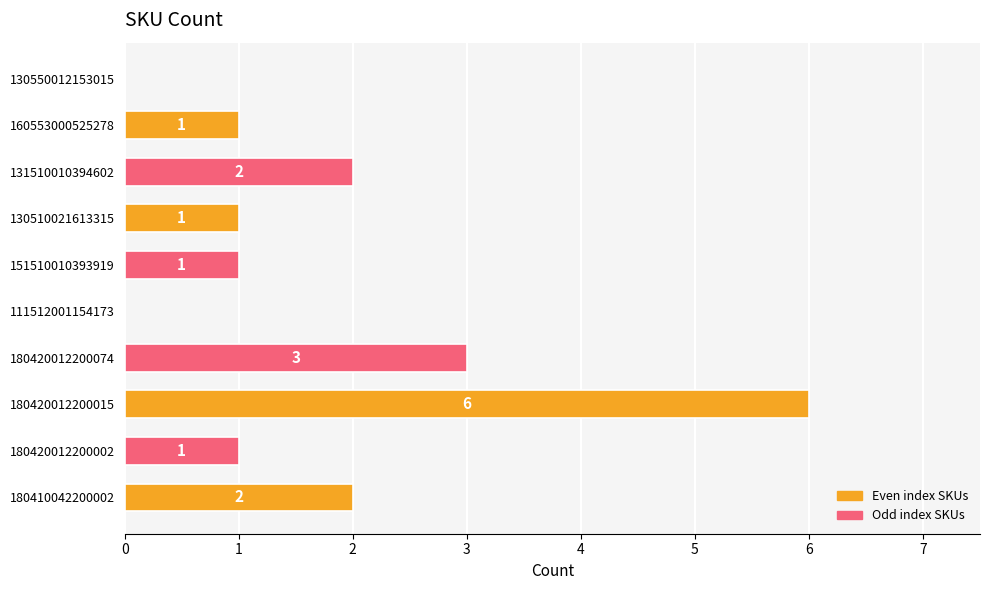

How many categories are shown in the chart?

10